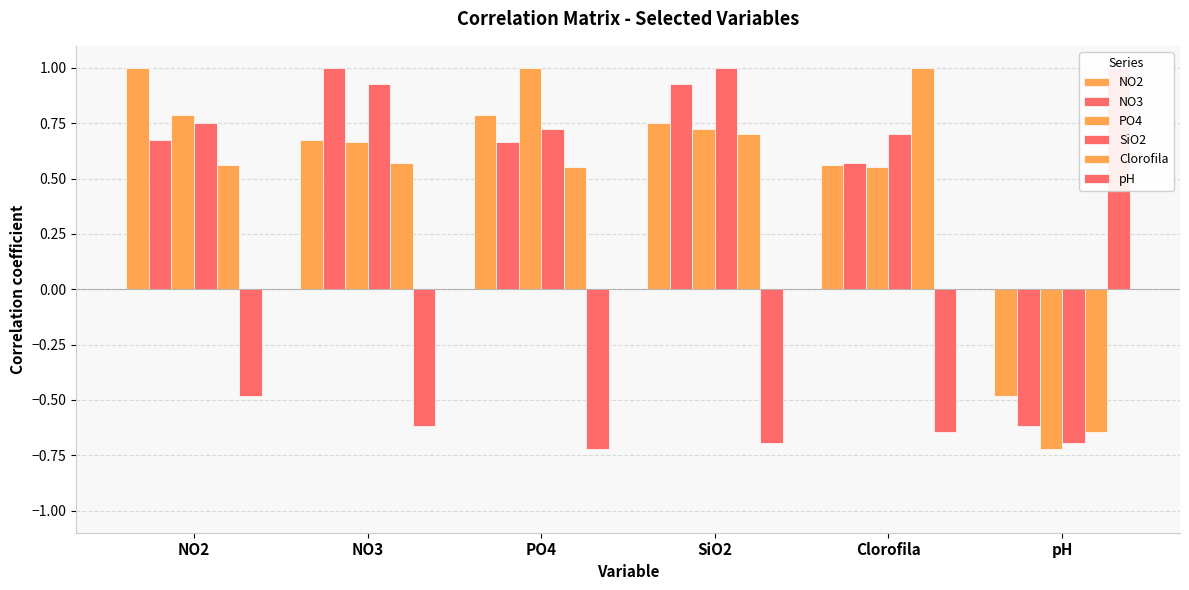

Reading left to right, list all the values displayed in this chart.

NO2: NO2=1.0	NO3=0.7	PO4=0.8	SiO2=0.8	Clorofila=0.6	pH=-0.5
NO3: NO2=0.7	NO3=1.0	PO4=0.7	SiO2=0.9	Clorofila=0.6	pH=-0.6
PO4: NO2=0.8	NO3=0.7	PO4=1.0	SiO2=0.7	Clorofila=0.6	pH=-0.7
SiO2: NO2=0.8	NO3=0.9	PO4=0.7	SiO2=1.0	Clorofila=0.7	pH=-0.7
Clorofila: NO2=0.6	NO3=0.6	PO4=0.6	SiO2=0.7	Clorofila=1.0	pH=-0.6
pH: NO2=-0.5	NO3=-0.6	PO4=-0.7	SiO2=-0.7	Clorofila=-0.6	pH=1.0